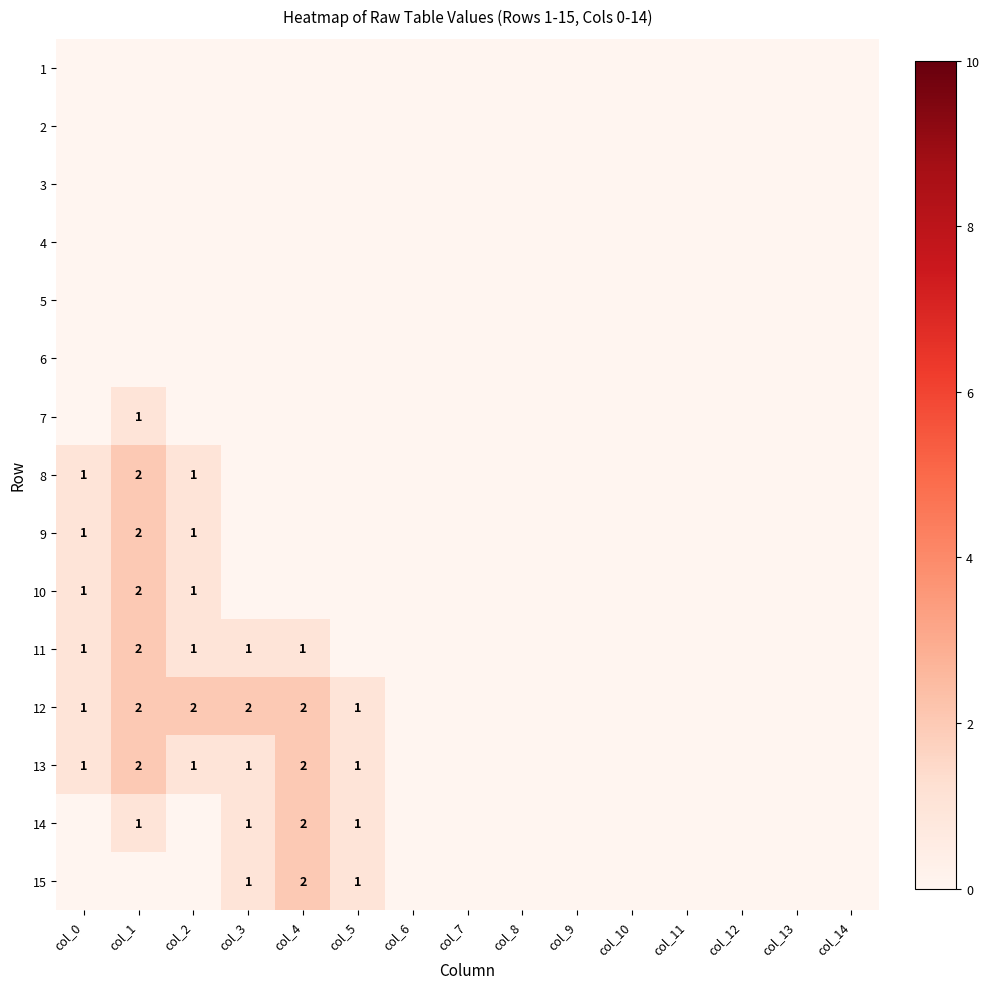

True or false: 8 has a value of 1 at col_0.

True